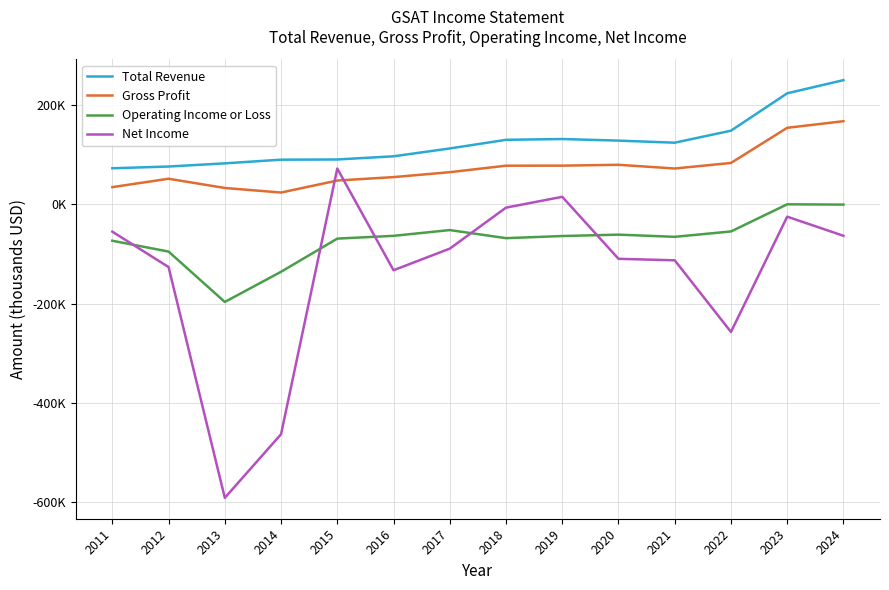

Rank the series at 2024 from lowest to highest value.

Net Income, Operating Income or Loss, Gross Profit, Total Revenue